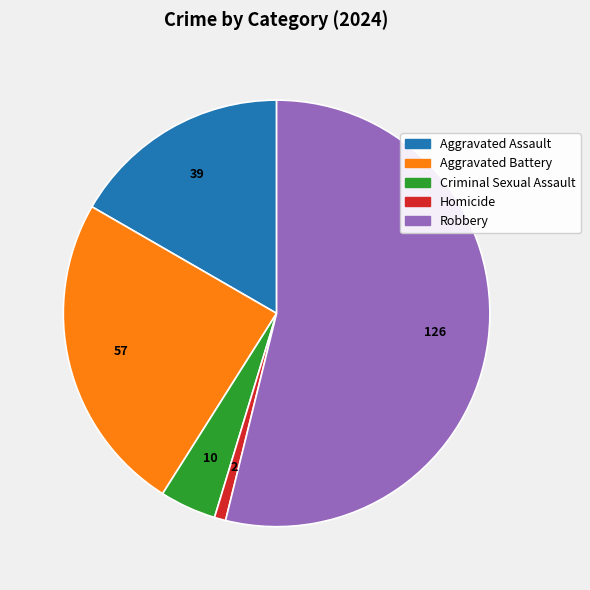

Rank the categories by value from lowest to highest.

Homicide, Criminal Sexual Assault, Aggravated Assault, Aggravated Battery, Robbery